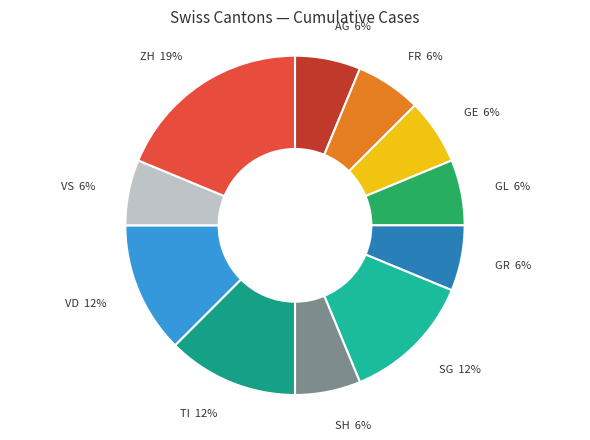

How many slices are in this pie chart?

11